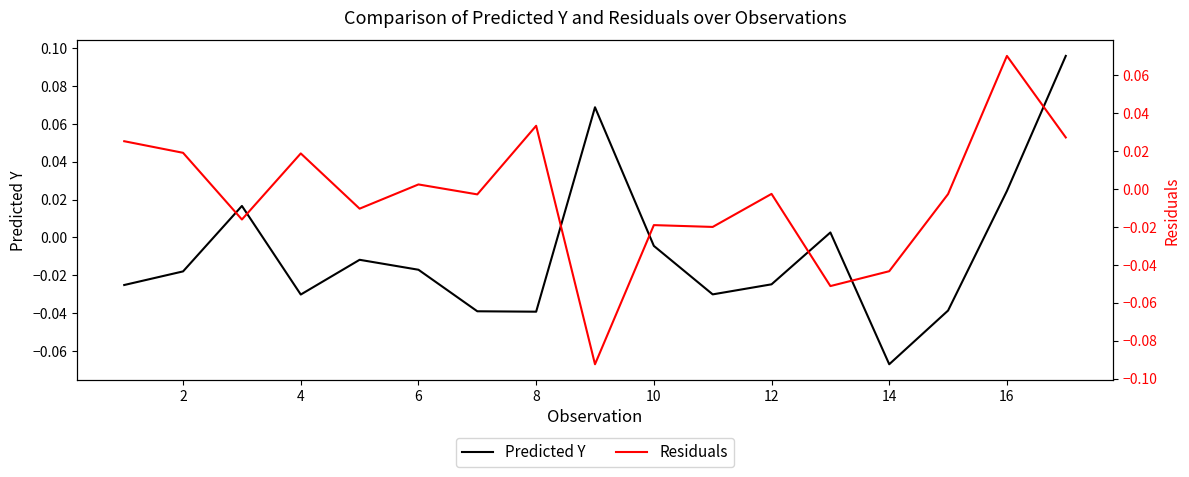

What is the greatest value displayed?

0.1